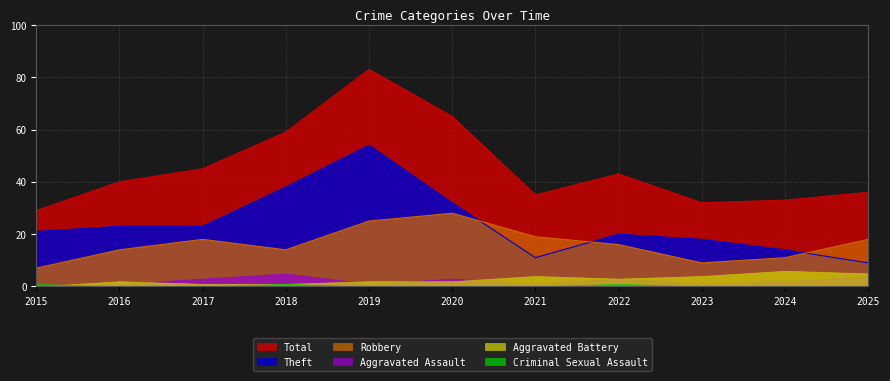

Which series has the largest total across all categories?

Total